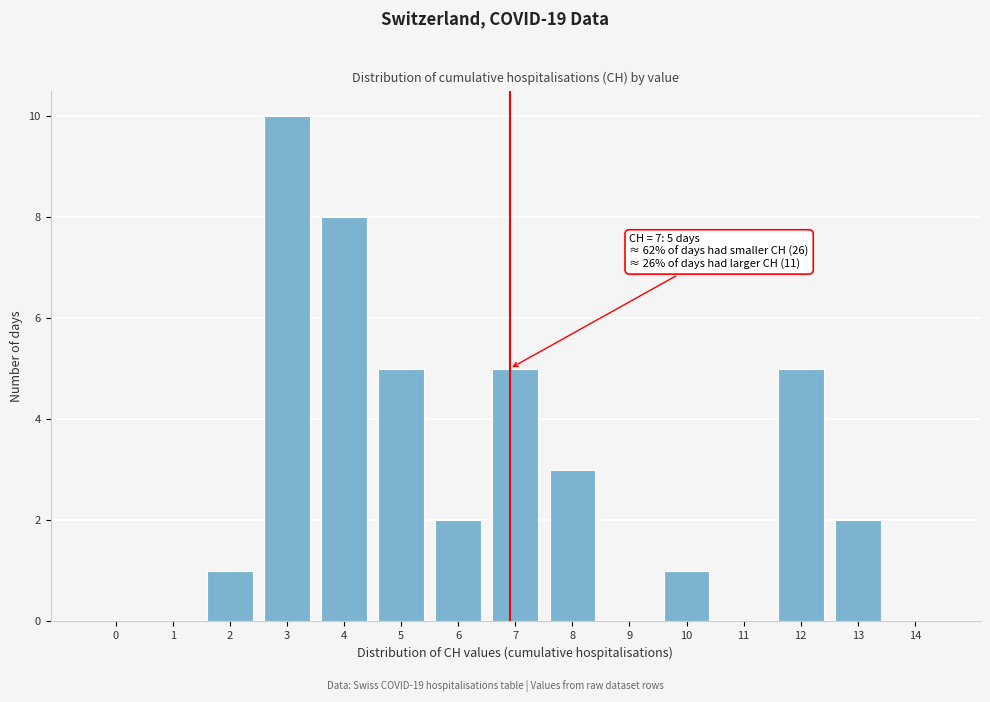

Reading right to left, what are all the values shown in this chart?

14=0	13=2	12=5	11=0	10=1	9=0	8=3	7=5	6=2	5=5	4=8	3=10	2=1	1=0	0=0